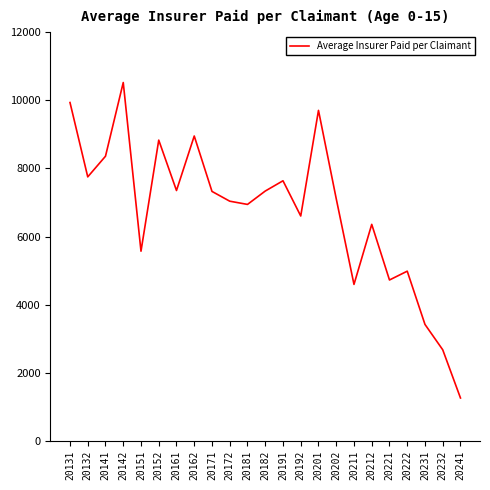

What is the difference between the values at 20172 and 20131?

2897.5